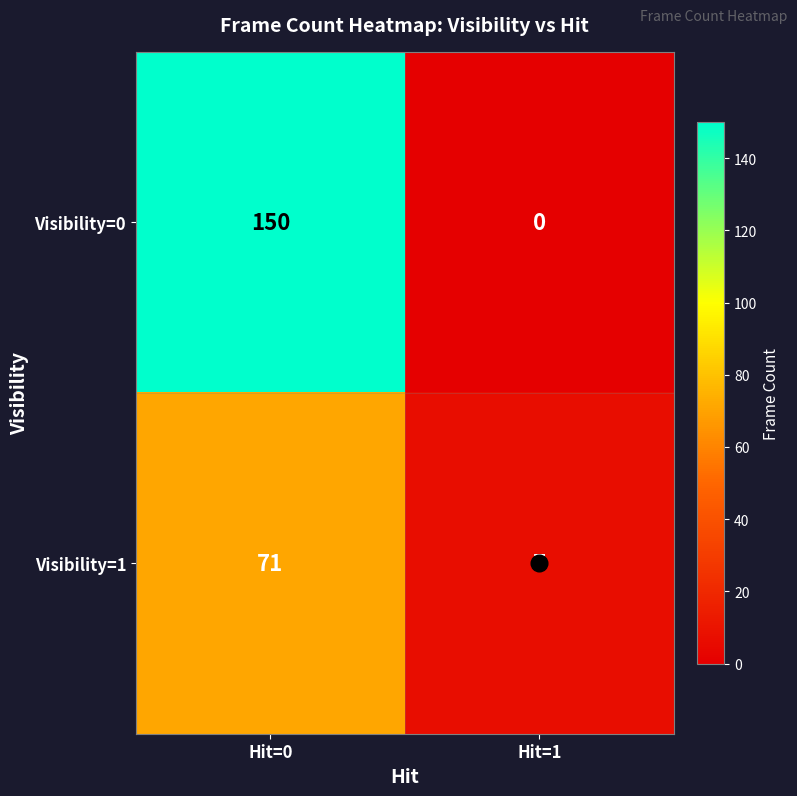

What is the maximum value shown in the chart?

150